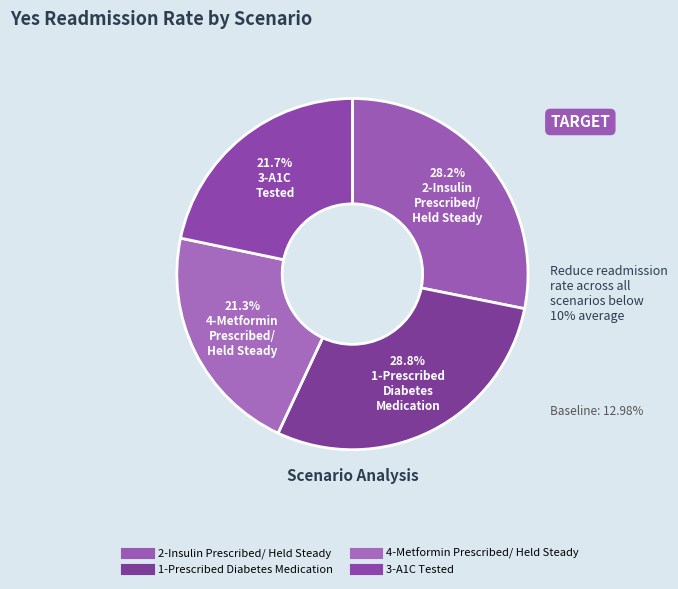

Count the number of slices in the pie.

4